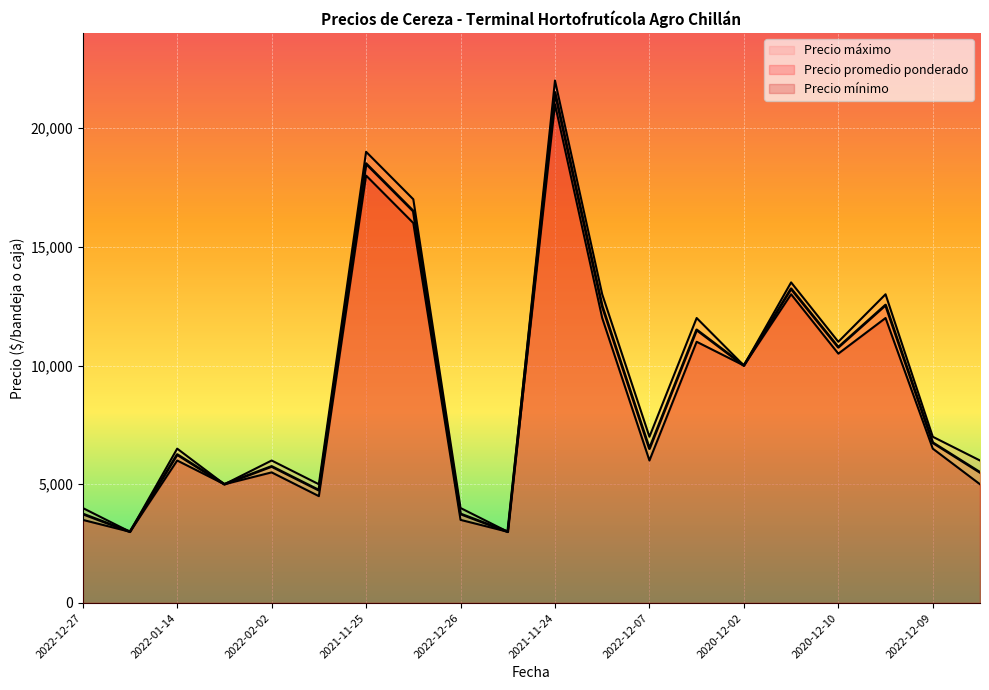

What is the label of the 6th point from the left?

2022-02-02